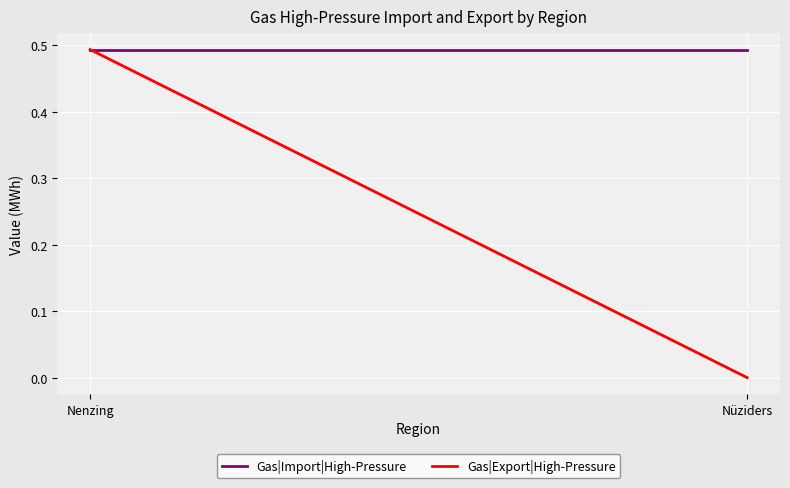

Rank the series at Nenzing from lowest to highest value.

Gas|Import|High-Pressure, Gas|Export|High-Pressure